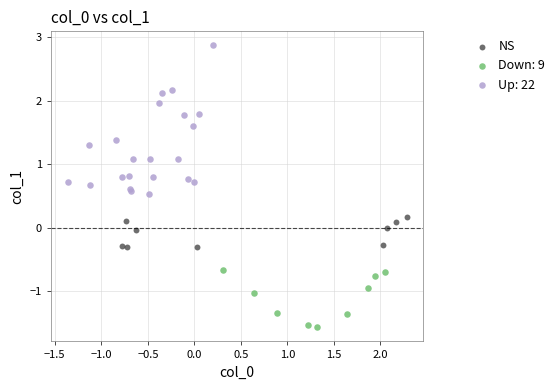

Which series reaches the maximum Y coordinate?

Up: 22